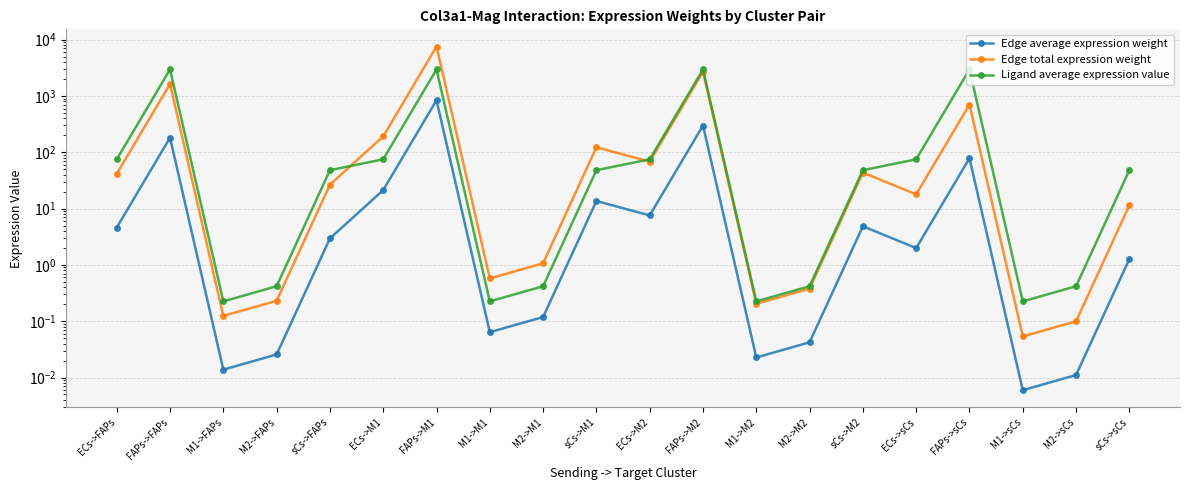

At sCs->M1, list the series in order from largest to smallest.

Edge total expression weight, Ligand average expression value, Edge average expression weight